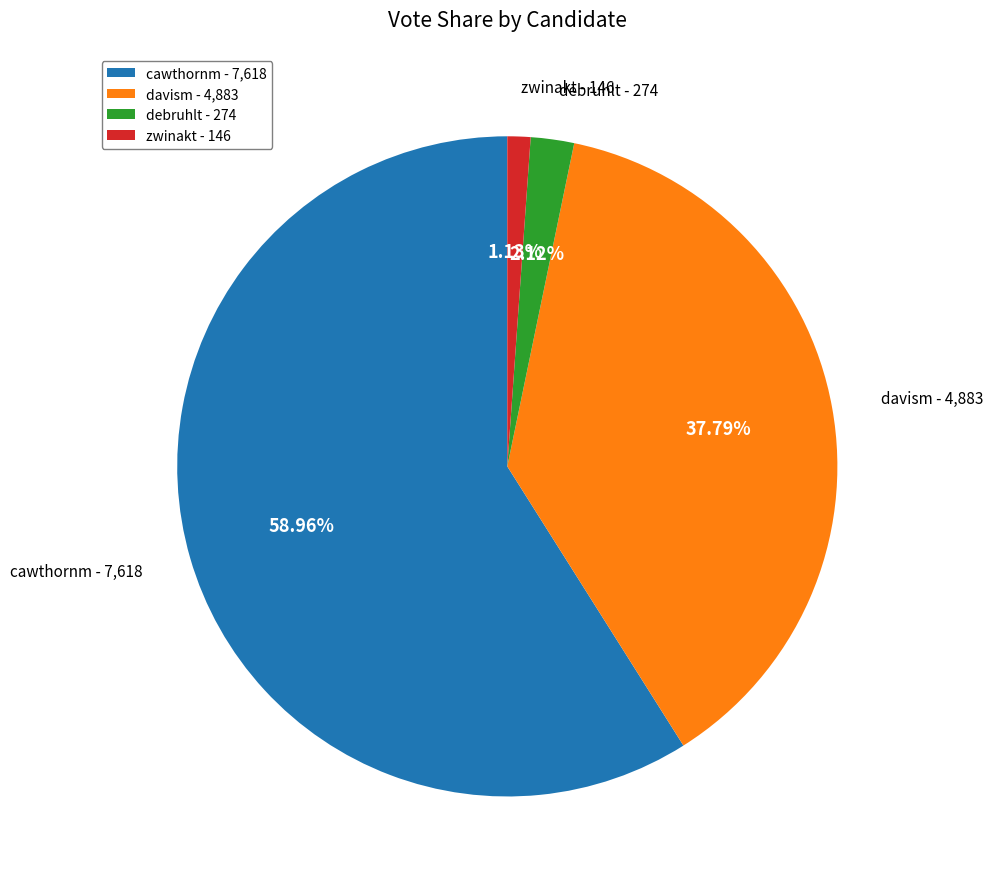

To the nearest percent, what percentage of the pie is cawthornm?

59%